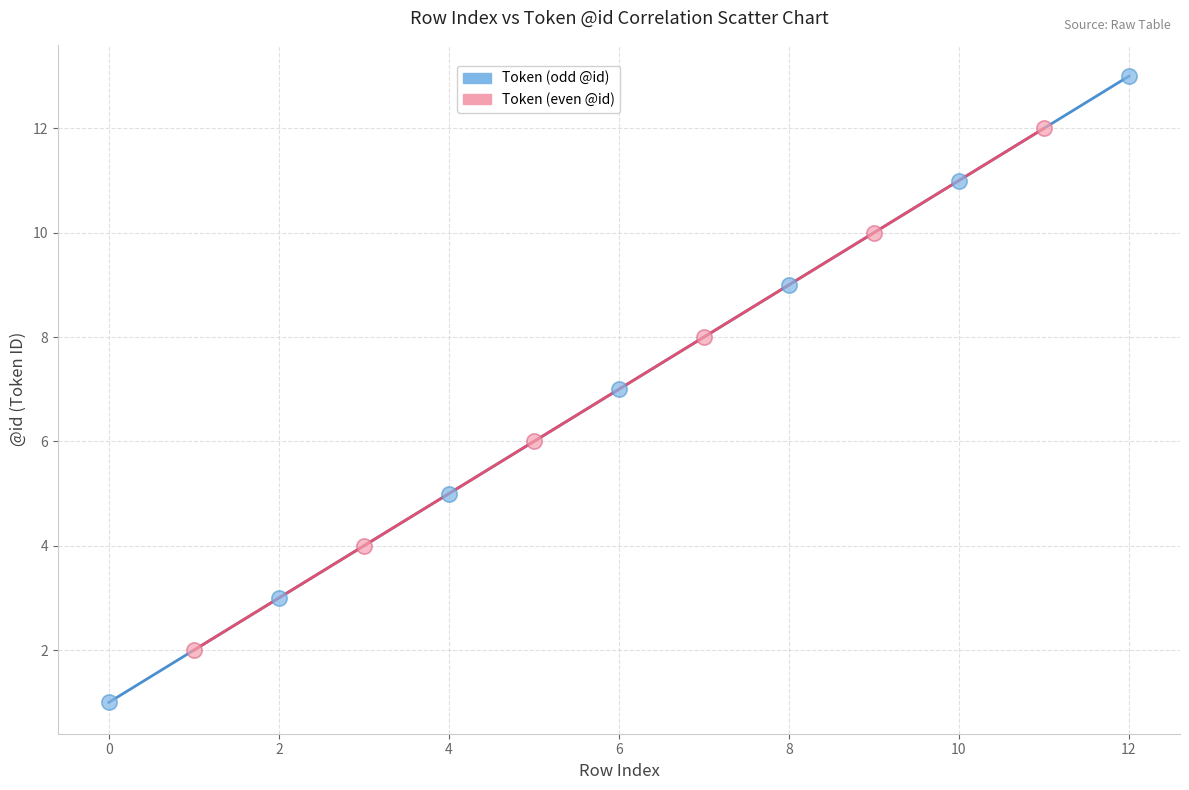

Which series contains the lowest Y value?

Token (odd @id)